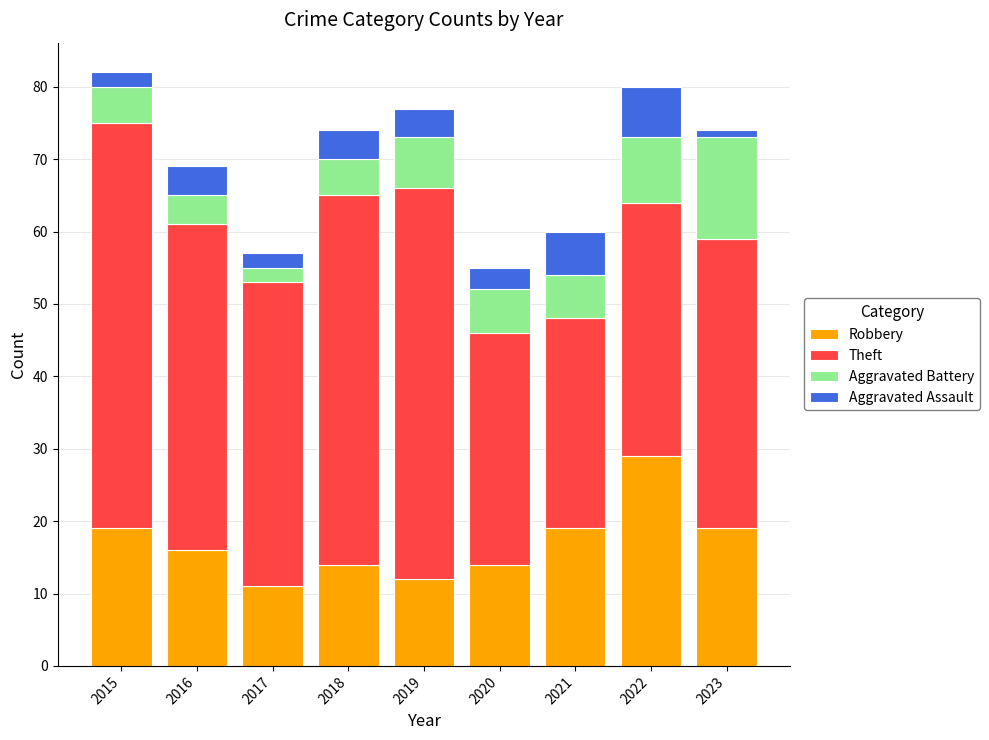

True or false: Robbery has a value of 11 at 2017.

True